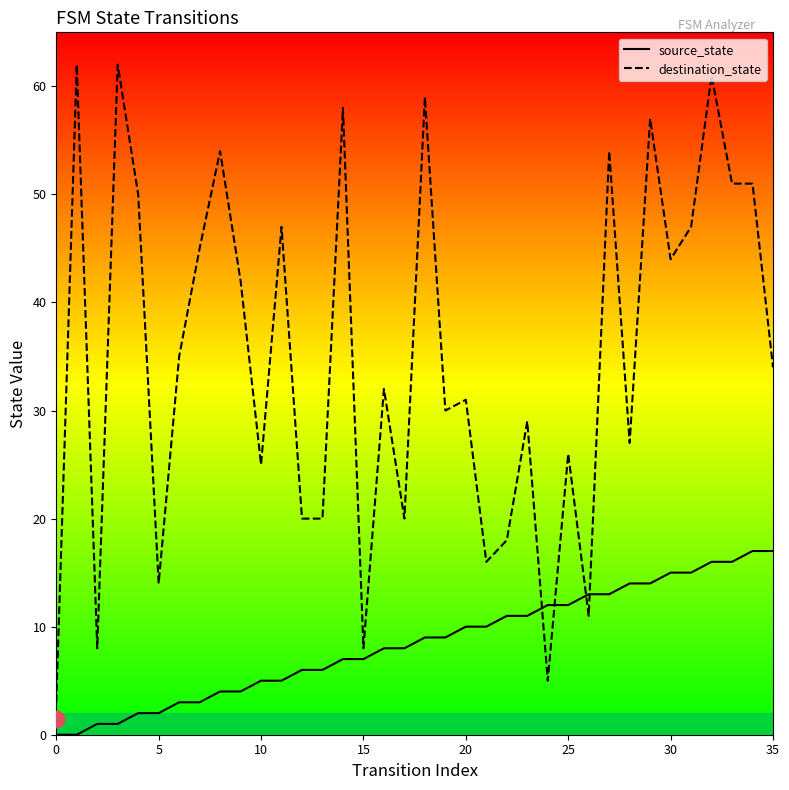

Is the value of destination_state at 27 greater than the value of source_state at 10?

Yes